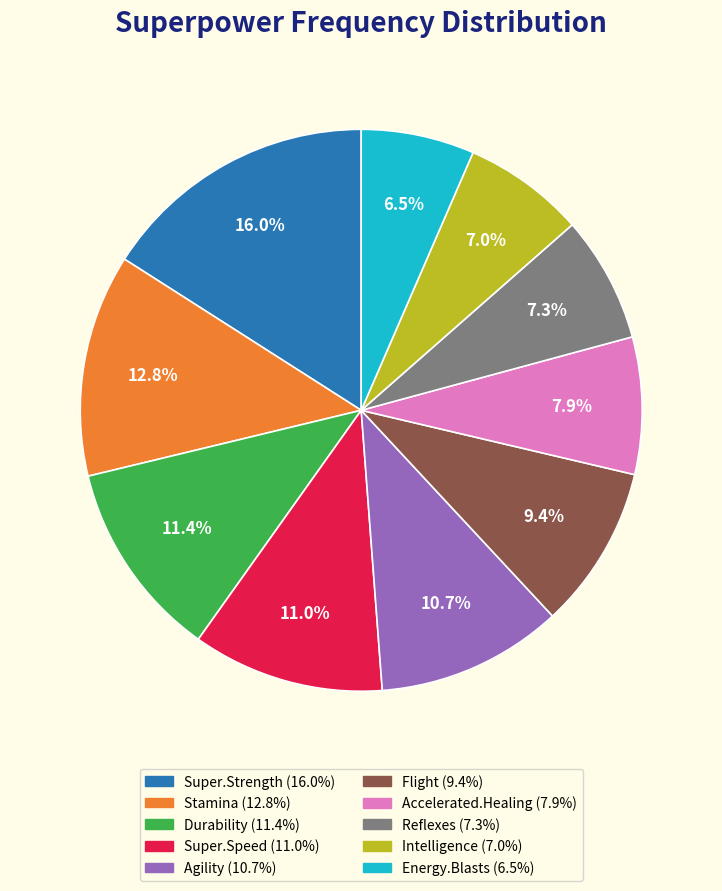

Approximately how many times larger is the value at Intelligence compared to Super.Strength?

0.4